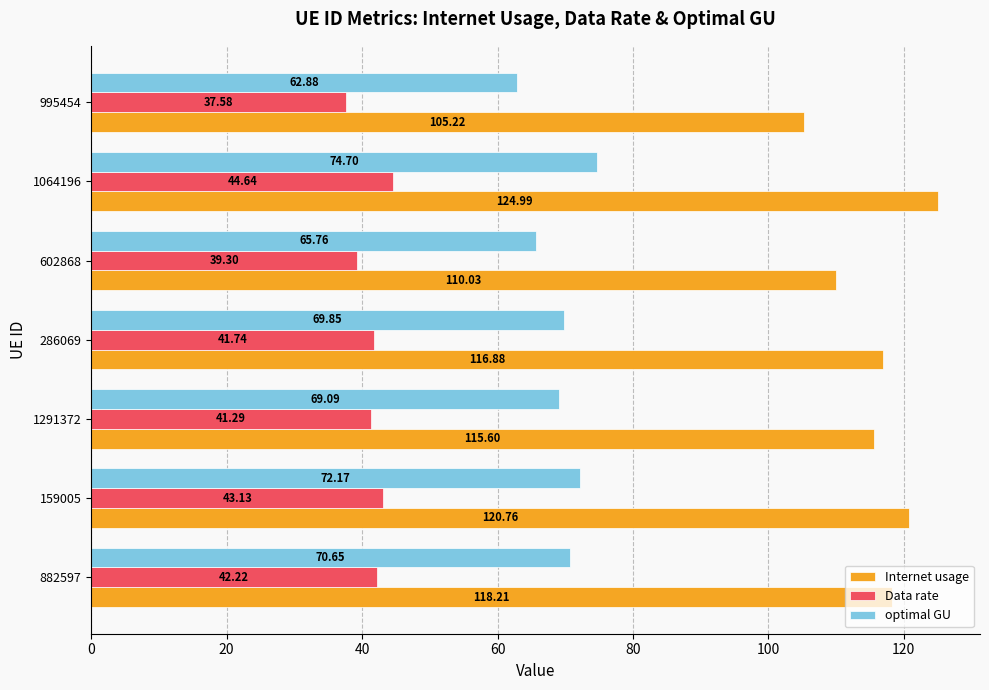

What is the average value of the optimal GU series?

69.3